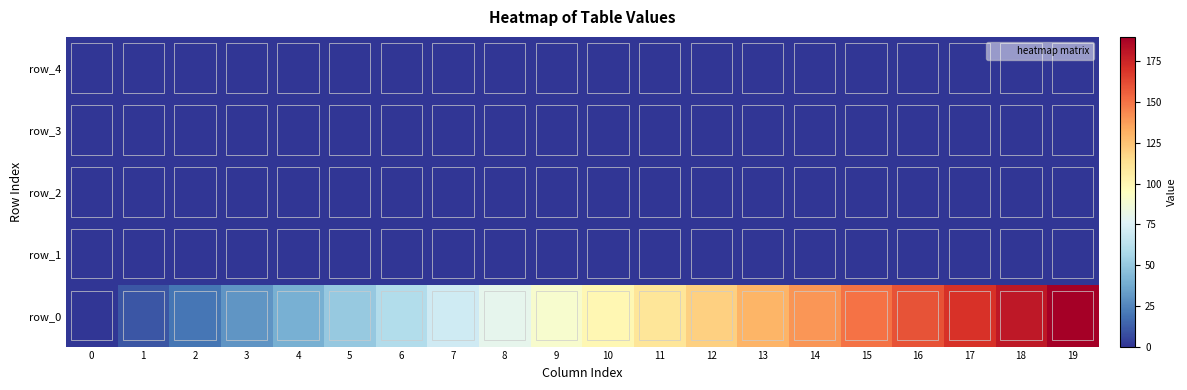

Reading left to right, extract all data points from this chart.

row_0: 0=0.0	1=10.0	2=20.0	3=30.0	4=40.0	5=50.0	6=60.0	7=70.0	8=80.0	9=90.0	10=100.0	11=110.0	12=120.0	13=130.0	14=140.0	15=150.0	16=160.0	17=170.0	18=180.0	19=190.0
row_1: 0=0.3	1=0.5	2=0.5	3=0.5	4=0.5	5=0.5	6=0.5	7=0.5	8=0.5	9=0.5	10=0.5	11=0.5	12=0.5	13=0.5	14=0.5	15=0.5	16=0.5	17=0.5	18=0.5	19=0.5
row_2: 0=0.3	1=0.4	2=0.5	3=0.5	4=0.5	5=0.5	6=0.5	7=0.5	8=0.5	9=0.5	10=0.5	11=0.5	12=0.5	13=0.5	14=0.5	15=0.5	16=0.5	17=0.5	18=0.5	19=0.5
row_3: 0=0.1	1=0.0	2=0.0	3=0.0	4=0.0	5=0.0	6=0.0	7=0.0	8=0.0	9=0.0	10=0.0	11=0.0	12=0.0	13=0.0	14=0.0	15=0.0	16=0.0	17=0.0	18=0.0	19=0.0
row_4: 0=0.4	1=0.0	2=0.0	3=0.0	4=0.0	5=0.0	6=0.0	7=0.0	8=0.0	9=0.0	10=0.0	11=0.0	12=0.0	13=0.0	14=0.0	15=0.0	16=0.0	17=0.0	18=0.0	19=0.0